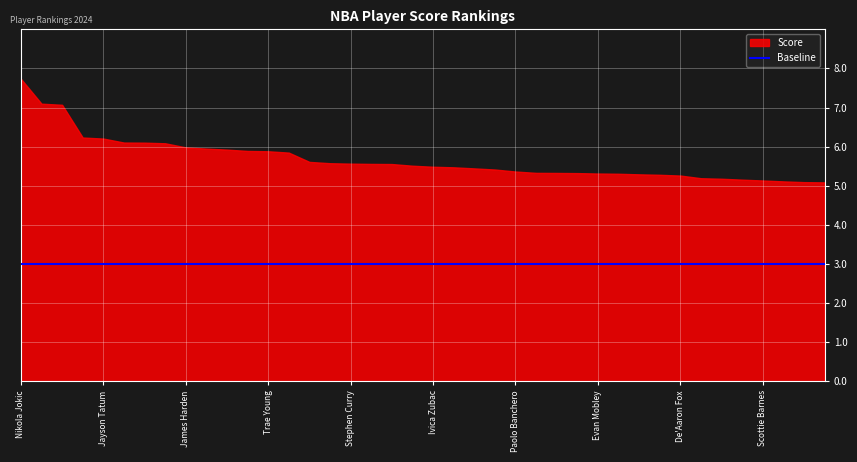

At how many categories does at least one series exceed 3?

40